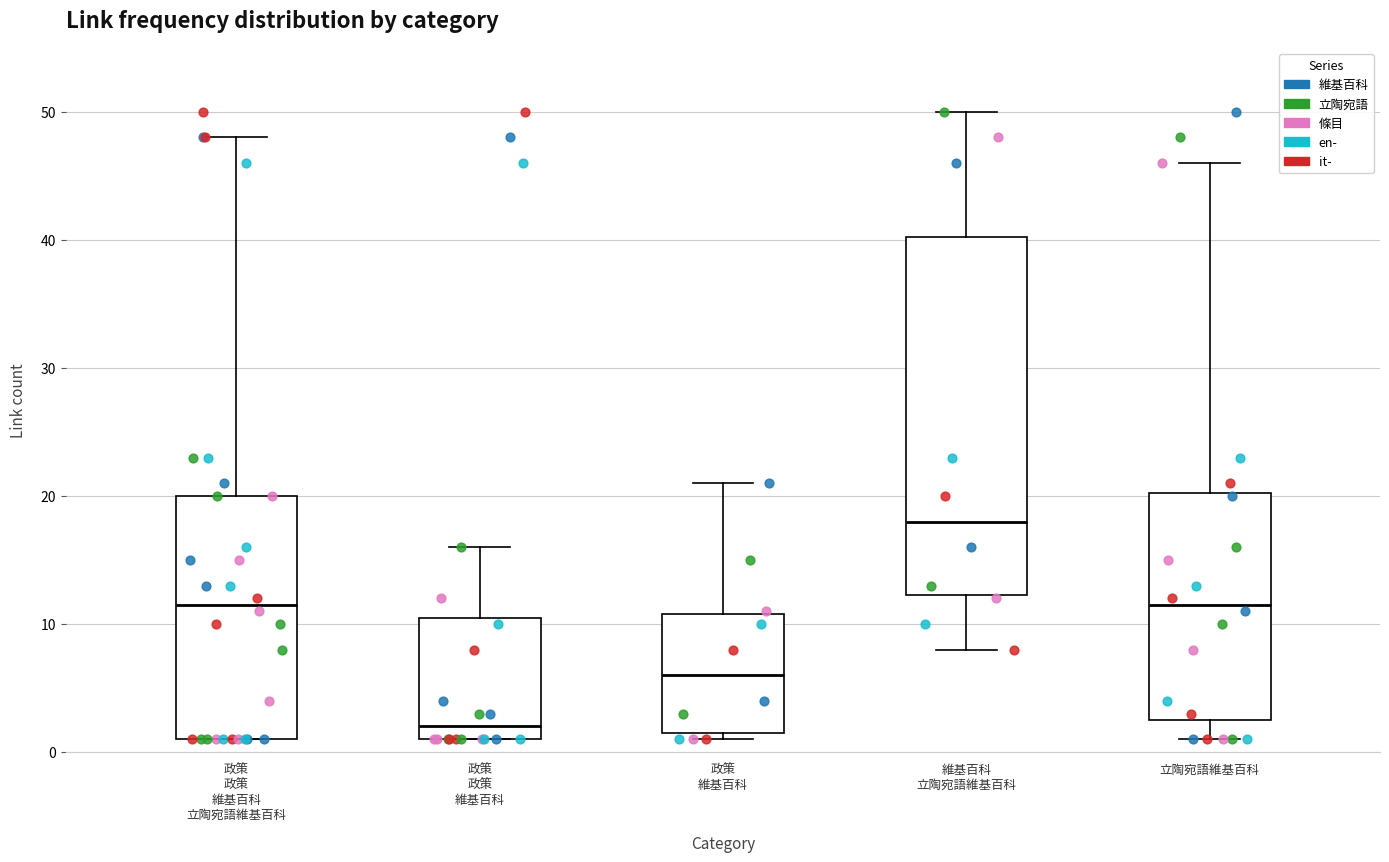

Reading left to right, read every box against the y-axis: the position of its median line, the range the box covers, and the ends of its whiskers. The values are not printed on the chart, so give them approximately, as read against the axis.

政策 政策 維基百科 立陶宛語維基百科: median 12, box 1 to 20, whiskers 1 to 48
政策 政策 維基百科: median 2, box 1 to 11, whiskers 1 to 16
政策 維基百科: median 6, box 2 to 11, whiskers 1 to 21
維基百科 立陶宛語維基百科: median 18, box 12 to 40, whiskers 8 to 50
立陶宛語維基百科: median 12, box 3 to 20, whiskers 1 to 46